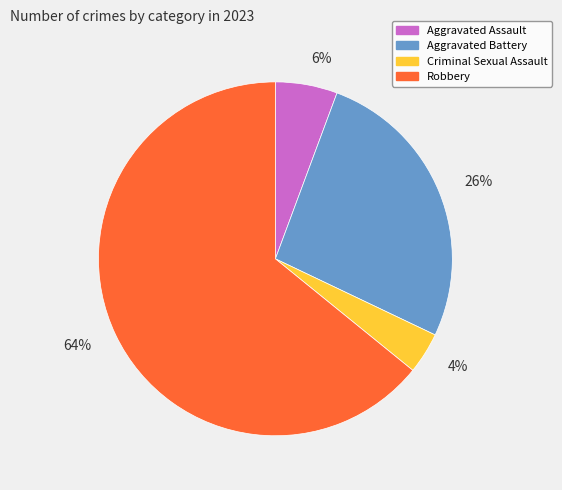

Is it true that Criminal Sexual Assault is 4% of the pie?

True